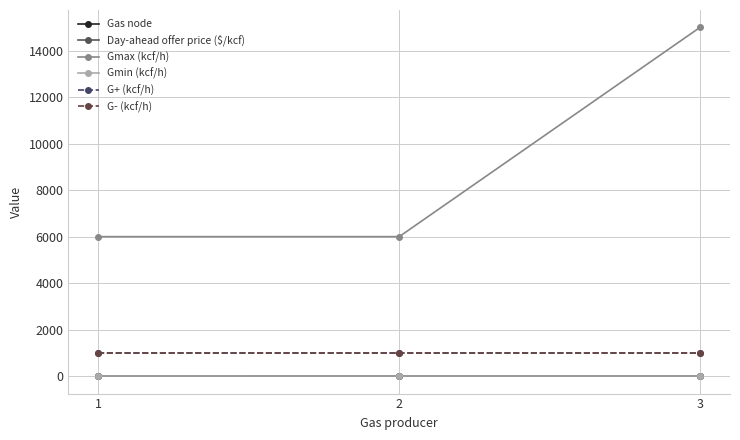

What is the spread (max minus min) of values at 1?

6000.0